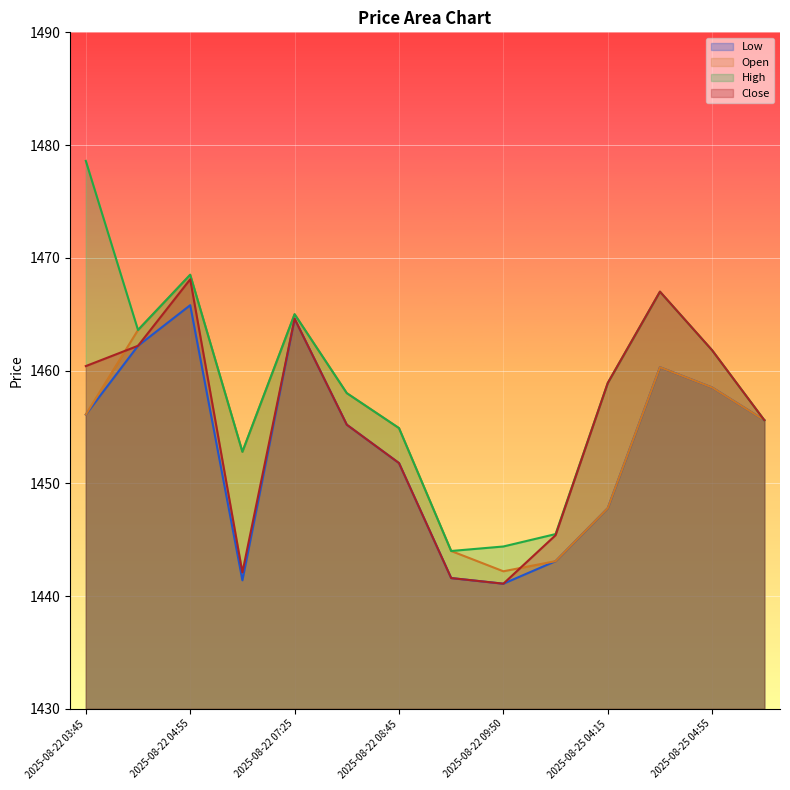

True or false: Close has a value of 832.0 at 2025-08-22 06:50.

False